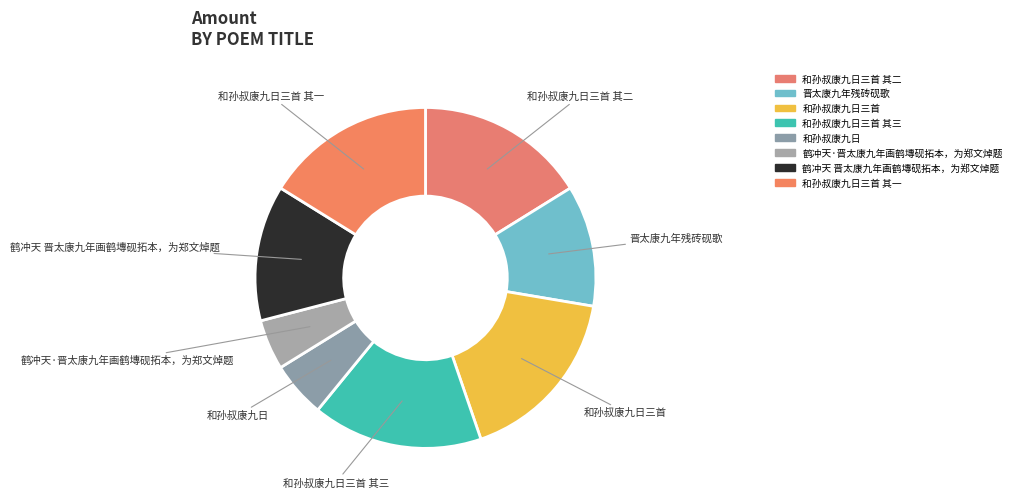

Count the number of slices in the pie.

8